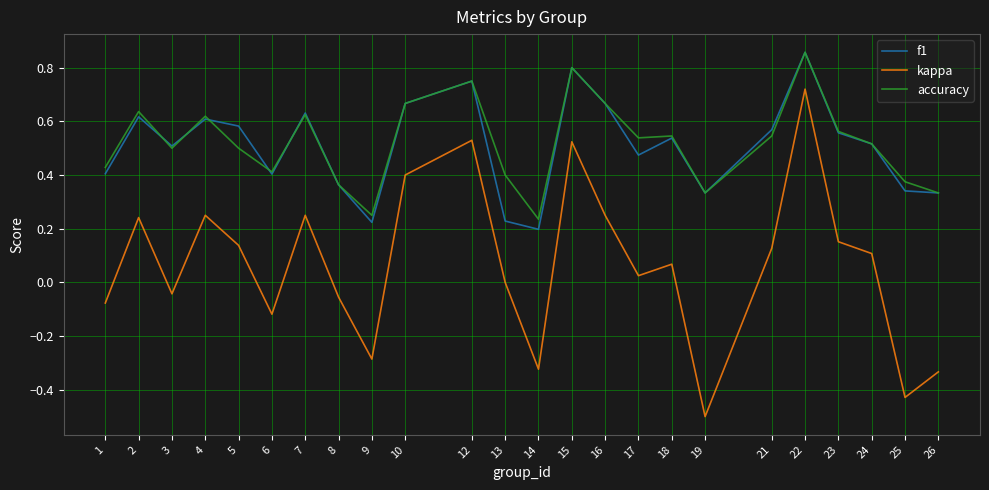

Which series changed the most between 7 and 10?

kappa